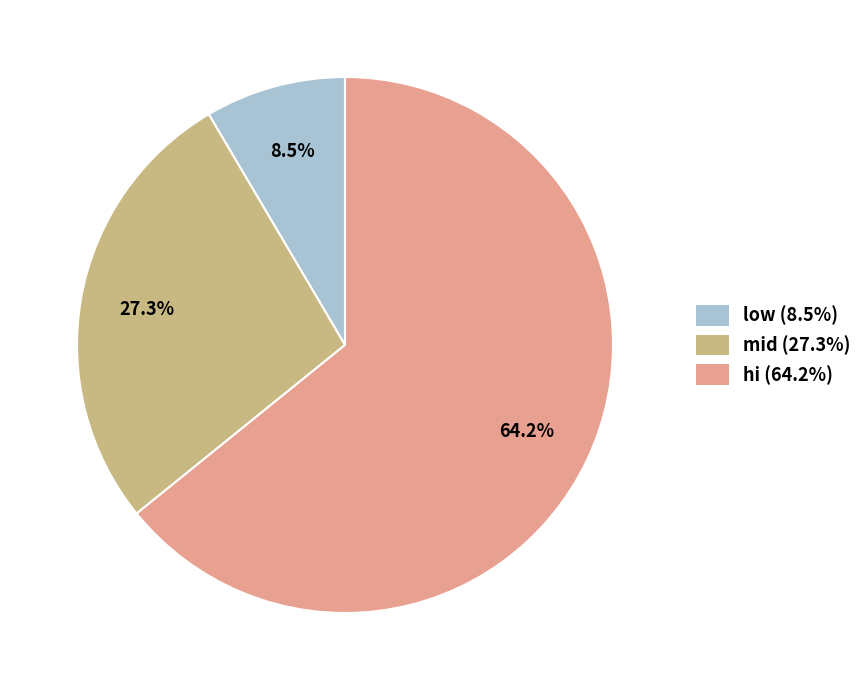

Which slice is the largest?

hi